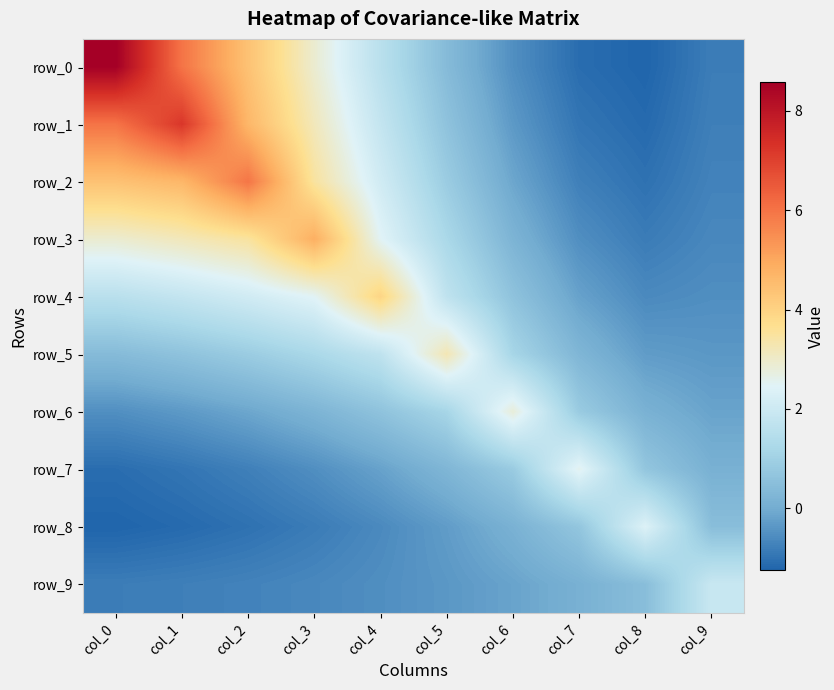

What value does the row_2 series have at col_6?

-0.1